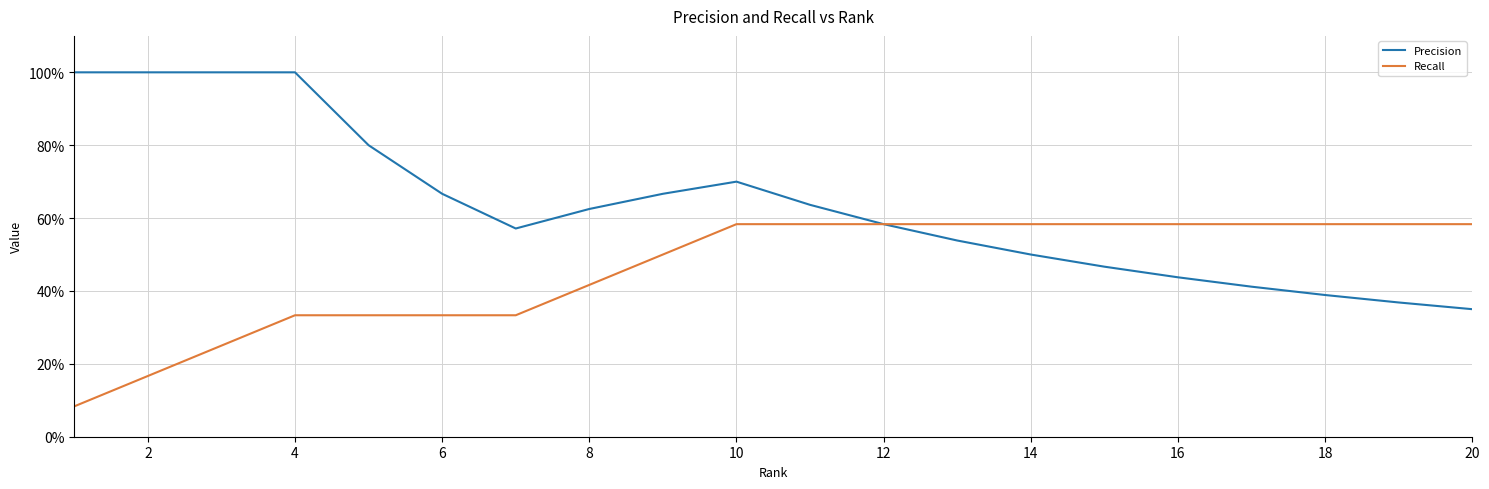

What is the difference between the maximum and minimum values in the Precision series?

0.7